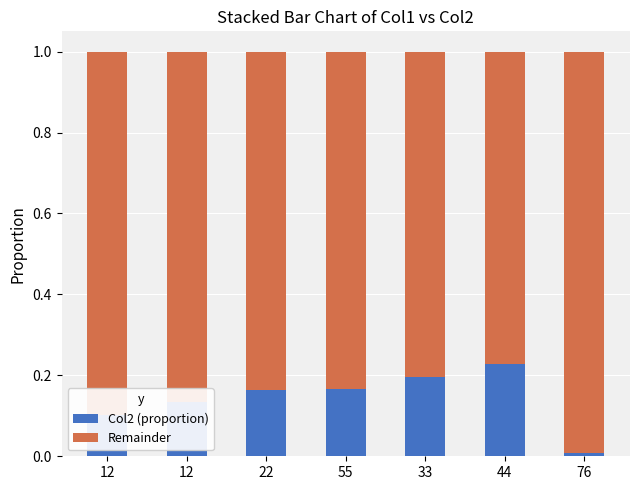

How many distinct data groups are displayed?

2